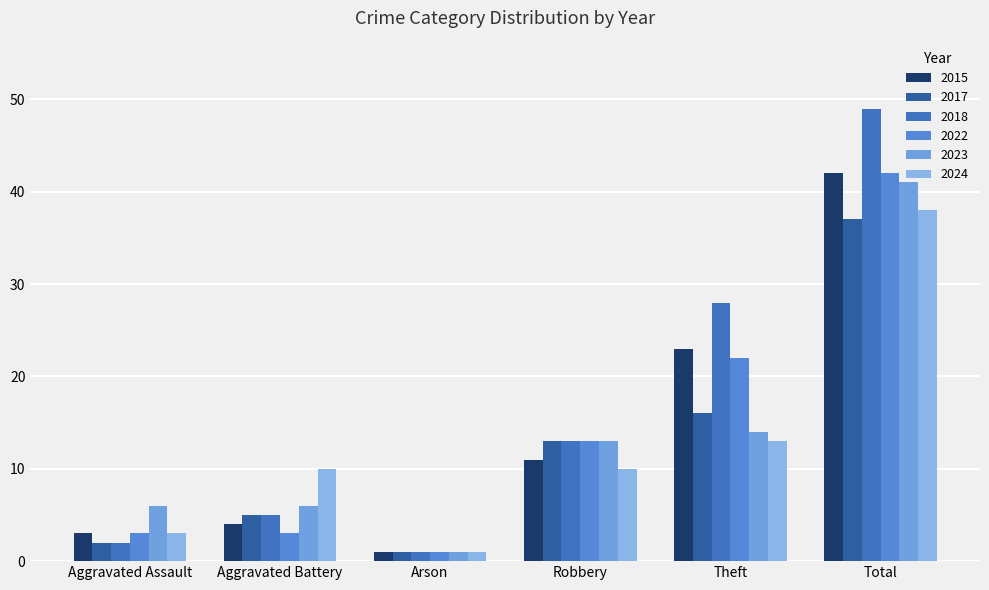

What is the highest value of the 2018 series?

49